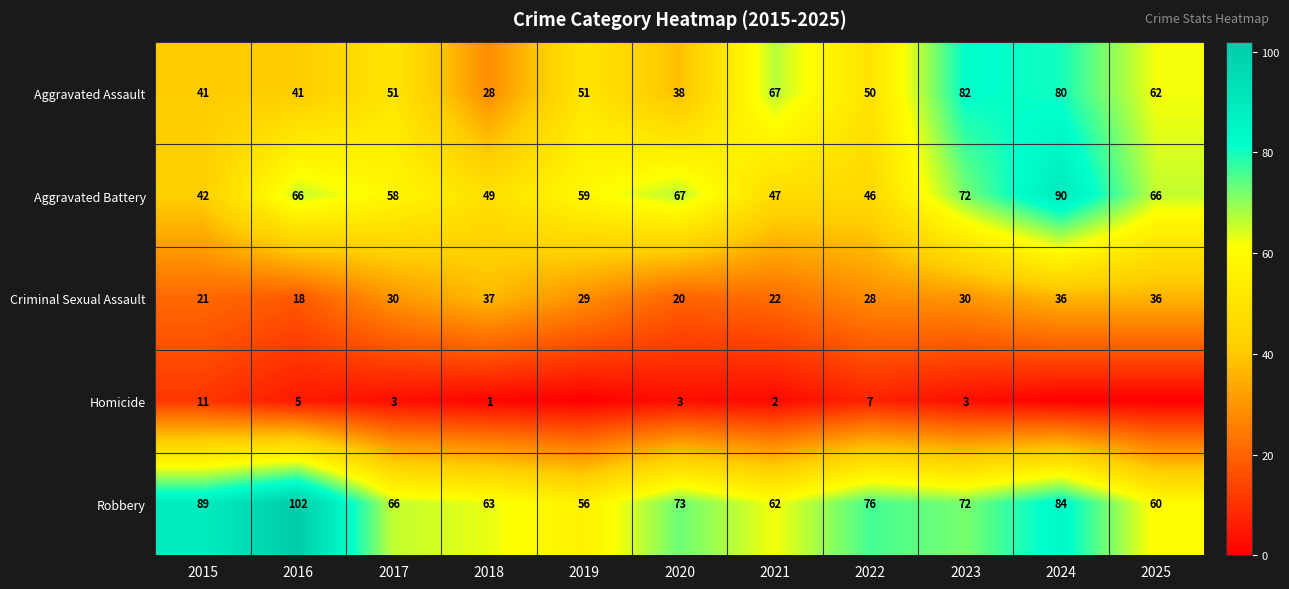

Between 2018 and 2020, which series saw the biggest shift?

Aggravated Battery